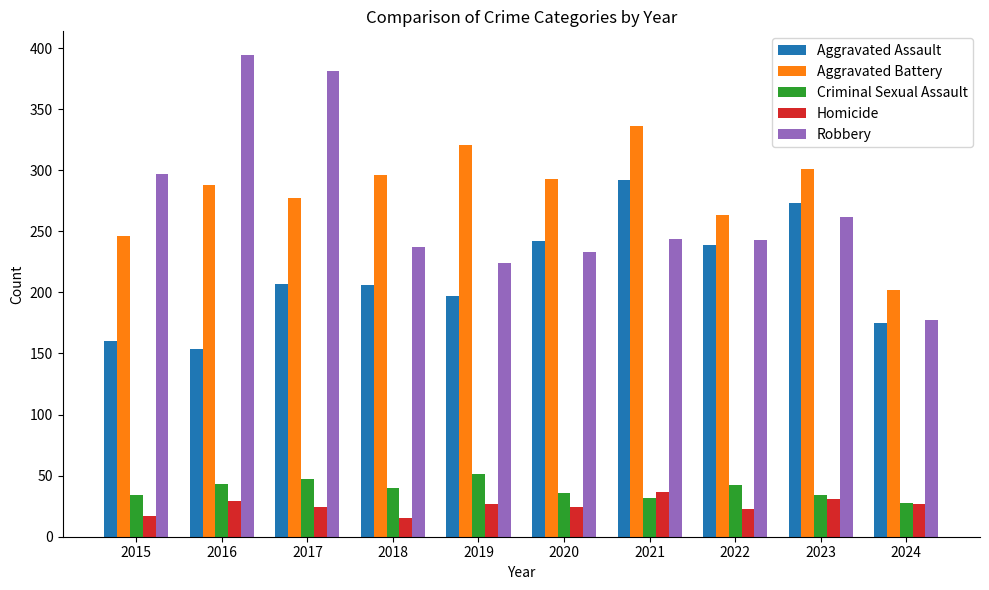

Rank the series at 2020 from highest to lowest value.

Aggravated Battery, Aggravated Assault, Robbery, Criminal Sexual Assault, Homicide